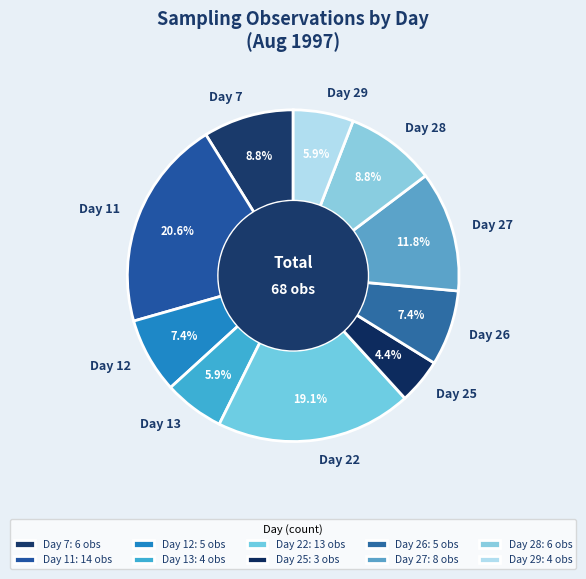

Does any single category account for the majority?

No